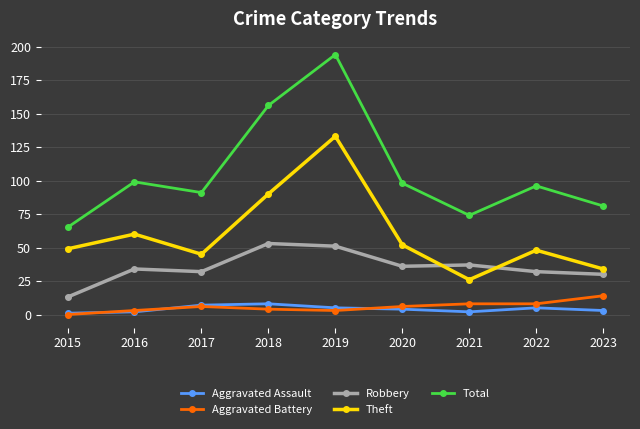

How many lines are shown in the chart?

5